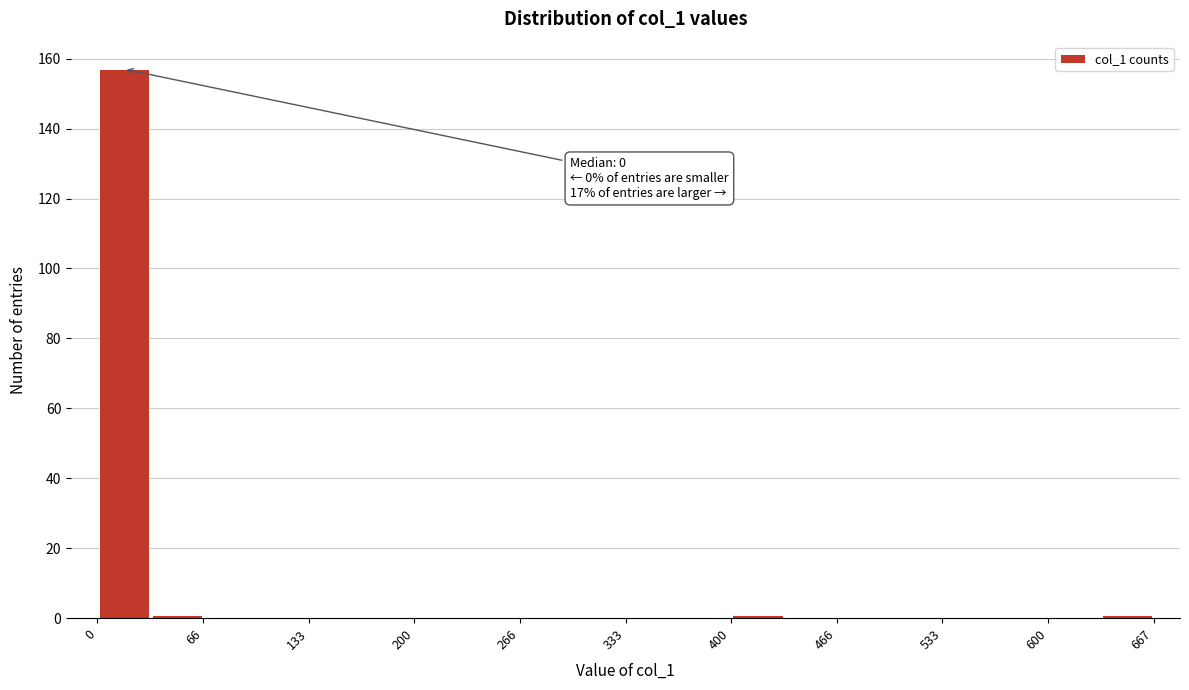

Read against the x-axis, roughly where is the centre of the tallest bar?

20